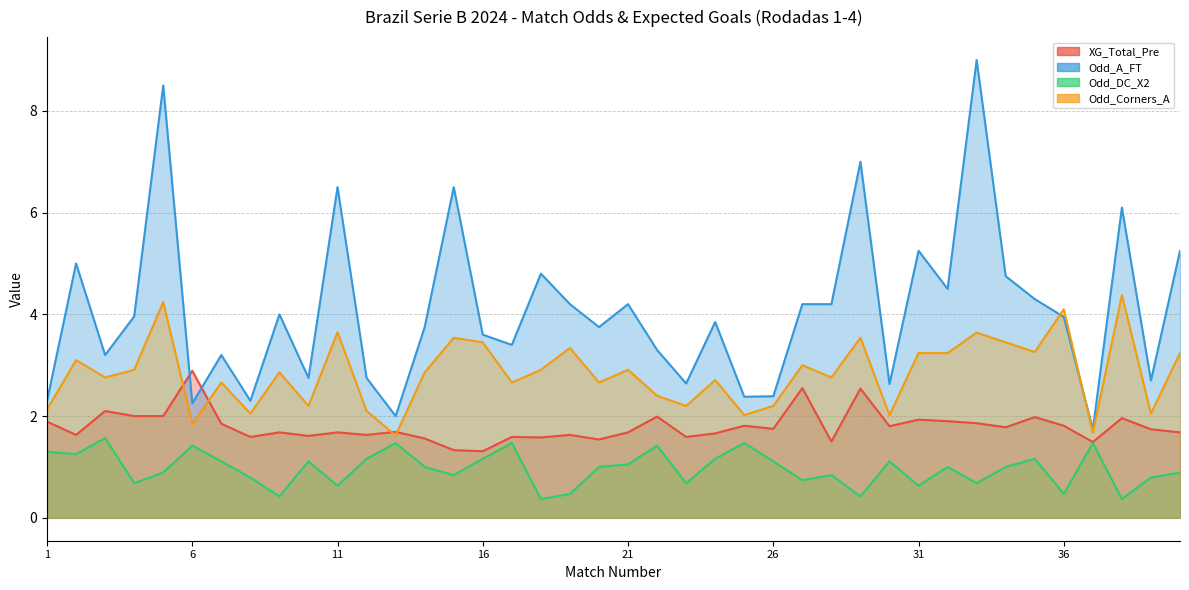

Reading right to left, transcribe all the data shown in this chart.

XG_Total_Pre: 1.7	1.7	2.0	1.5	1.8	2.0	1.8	1.9	1.9	1.9	1.8	2.5	1.5	2.5	1.8	1.8	1.7	1.6	2.0	1.7	1.5	1.6	1.6	1.6	1.3	1.3	1.6	1.7	1.6	1.7	1.6	1.7	1.6	1.9	2.9	2.0	2.0	2.1	1.6	1.9
Odd_A_FT: 5.2	2.7	6.1	1.7	4.0	4.3	4.8	9.0	4.5	5.2	2.6	7.0	4.2	4.2	2.4	2.4	3.9	2.6	3.3	4.2	3.8	4.2	4.8	3.4	3.6	6.5	3.8	2.0	2.8	6.5	2.8	4.0	2.3	3.2	2.2	8.5	4.0	3.2	5.0	2.3
Odd_DC_X2: 0.9	0.8	0.4	1.5	0.5	1.2	1.0	0.7	1.0	0.6	1.1	0.4	0.8	0.7	1.1	1.5	1.2	0.7	1.4	1.1	1.0	0.5	0.4	1.5	1.2	0.8	1.0	1.5	1.2	0.6	1.1	0.4	0.8	1.1	1.4	0.9	0.7	1.6	1.2	1.3
Odd_Corners_A: 3.2	2.0	4.4	1.7	4.1	3.3	3.5	3.6	3.2	3.2	2.0	3.5	2.8	3.0	2.2	2.0	2.7	2.2	2.4	2.9	2.7	3.3	2.9	2.7	3.5	3.5	2.9	1.6	2.1	3.6	2.2	2.9	2.0	2.7	1.9	4.2	2.9	2.8	3.1	2.1